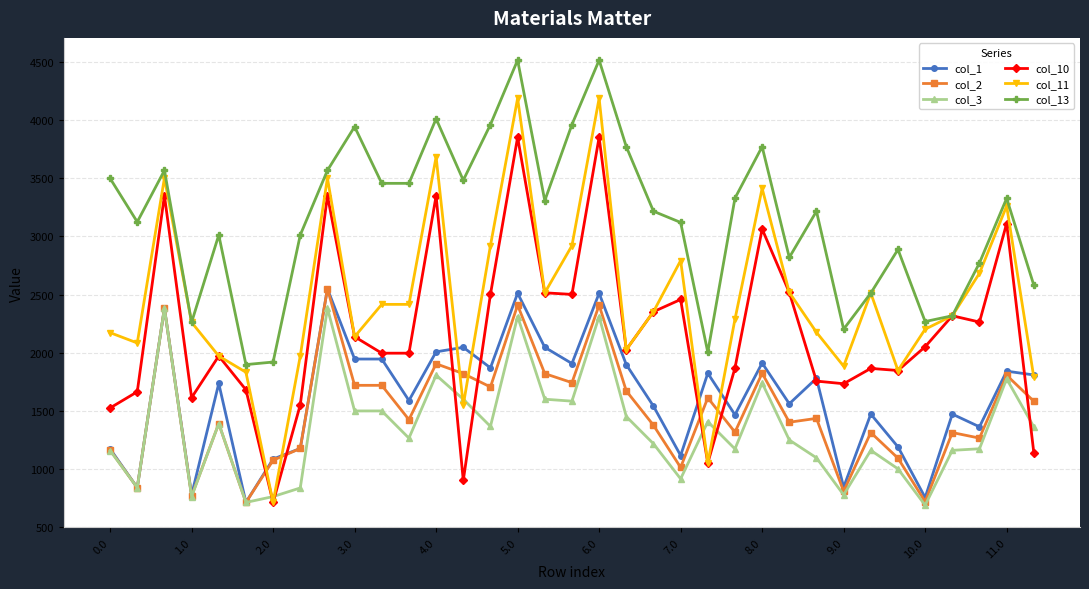

How many lines are shown in the chart?

6